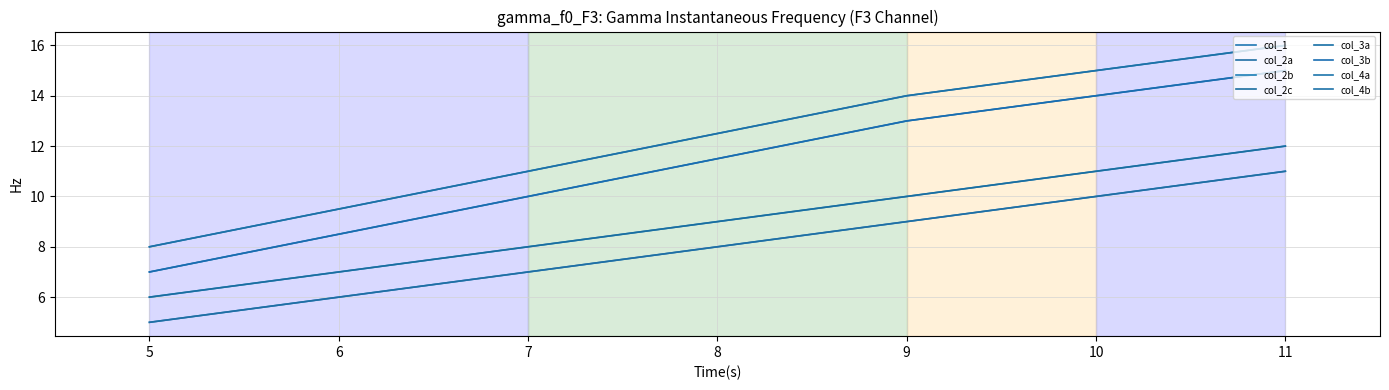

Is this an area chart (filled region under the line)?

No